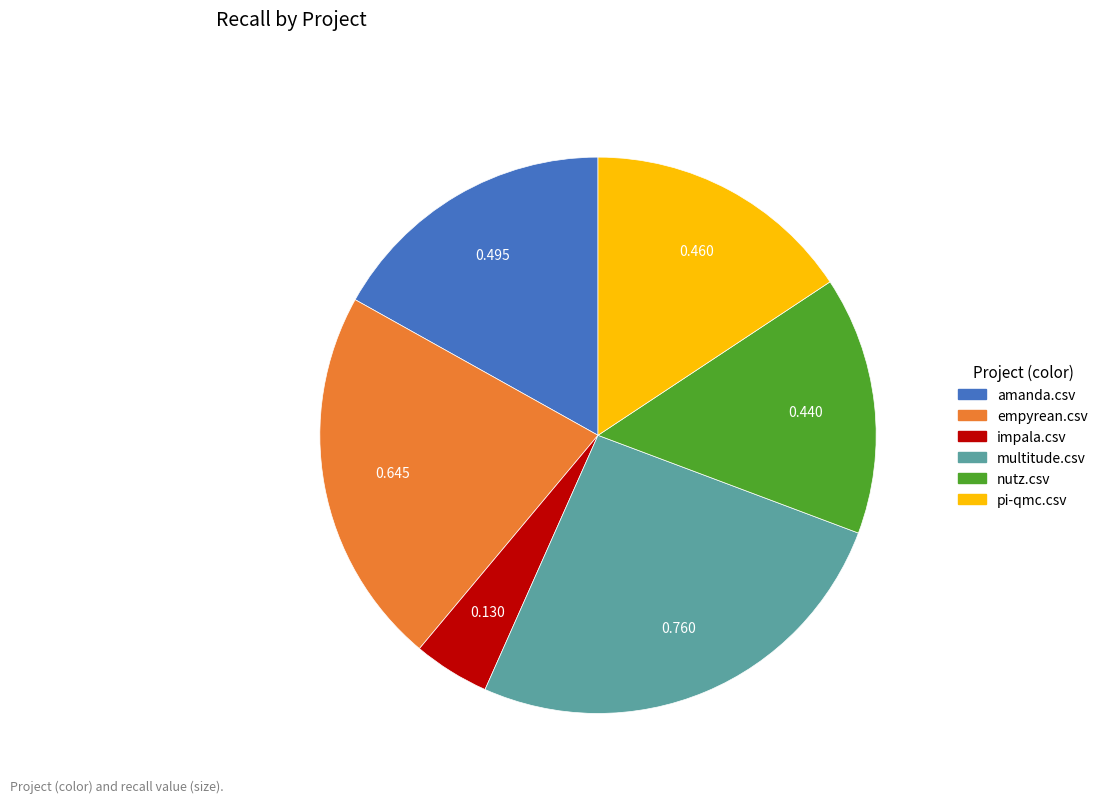

What is the largest slice in the pie chart?

multitude.csv